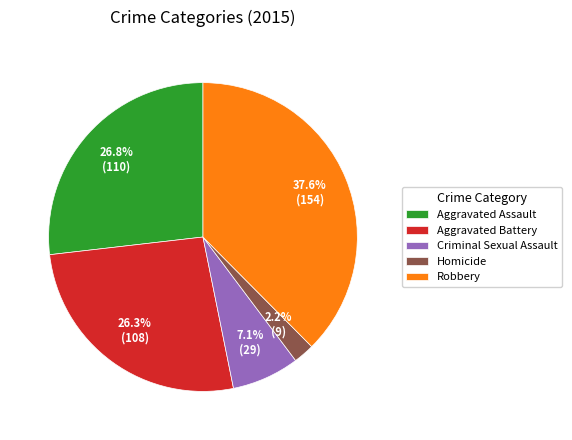

To the nearest percent, what is the average slice percentage?

20%